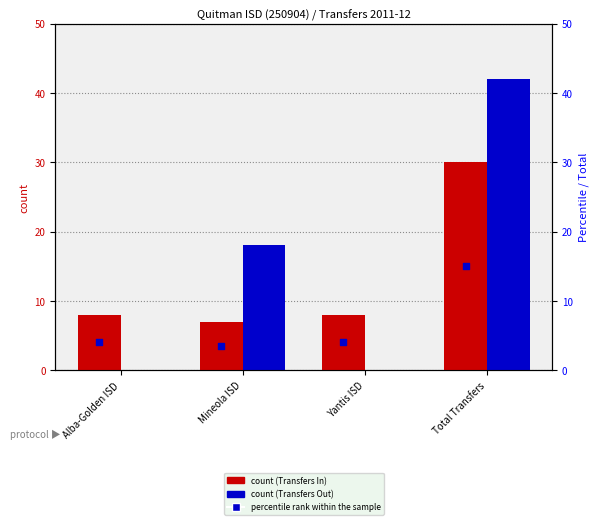

At which category is the sum across all series the highest?

Total Transfers